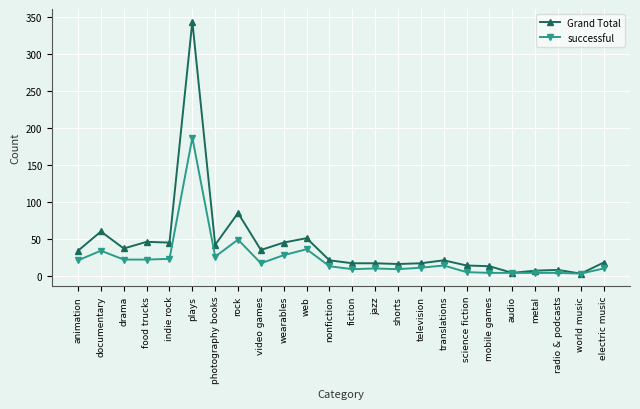

What is the greatest value displayed?

344